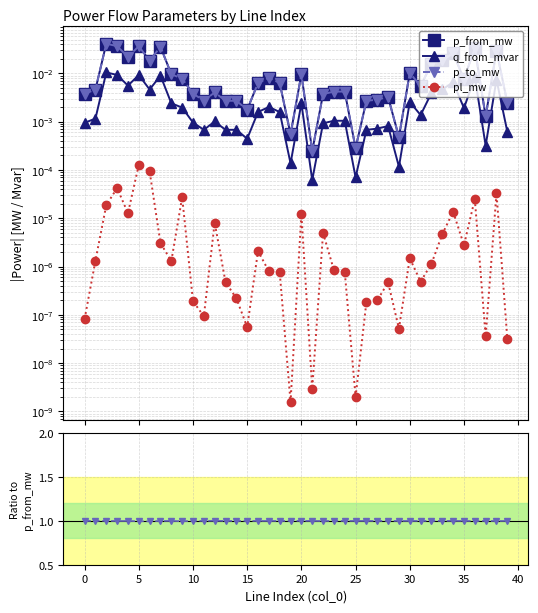

Which series has the largest total across all categories?

p_to_mw